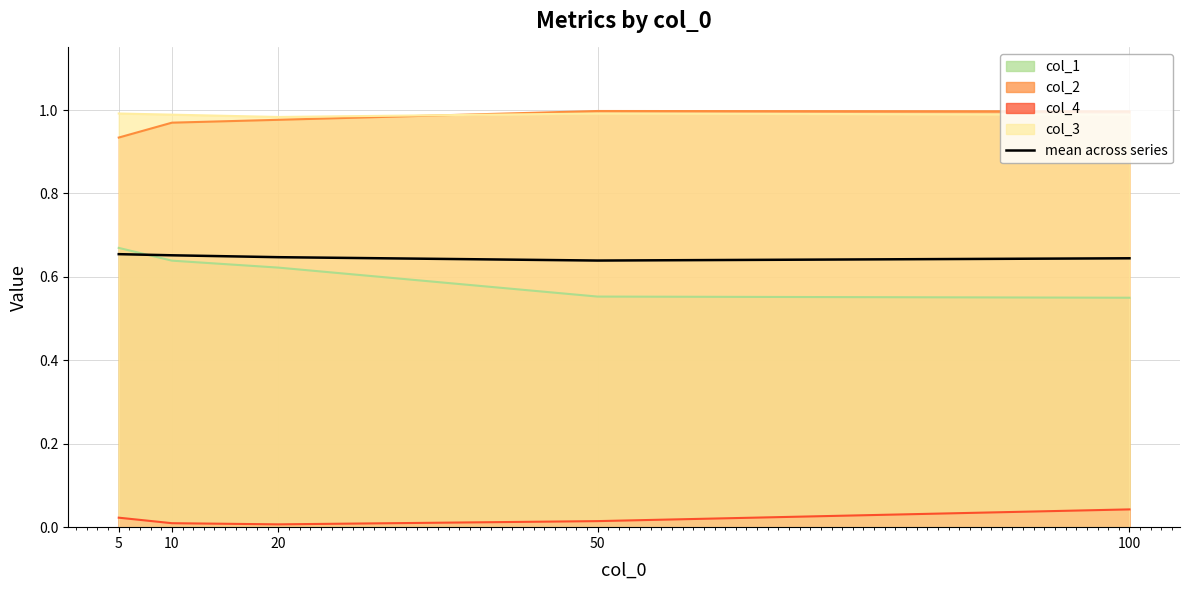

The value at 20 is 0.6. True or false?

True